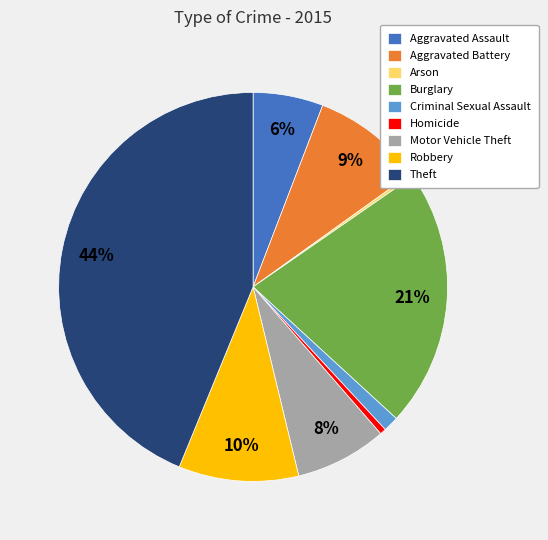

Between Aggravated Assault and Homicide, which is larger?

Aggravated Assault